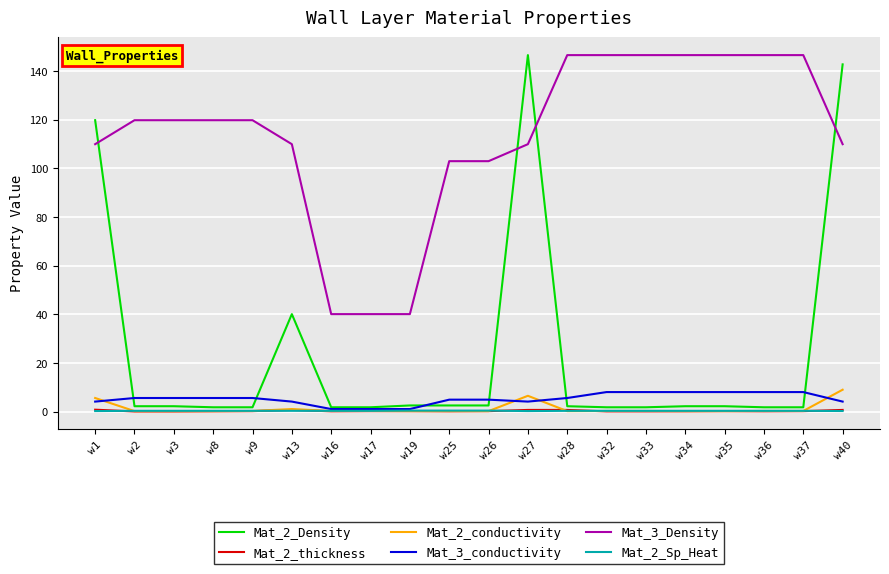

Which series has the largest total across all categories?

Mat_3_Density